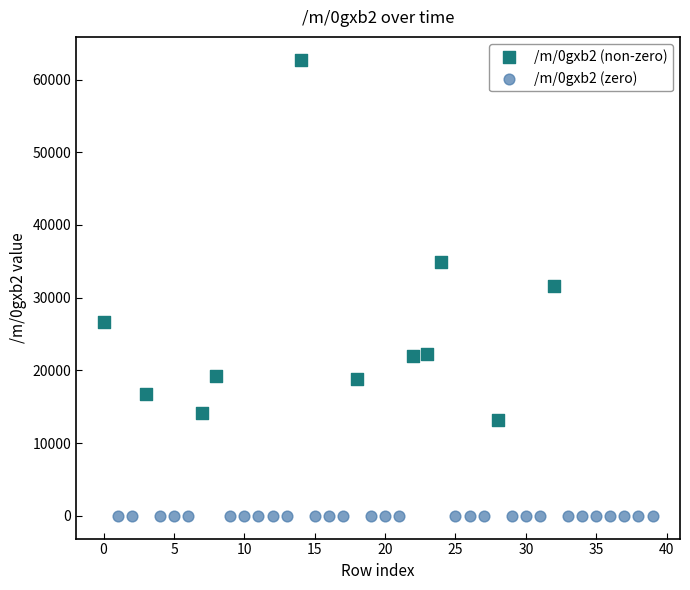

Which series reaches the maximum Y coordinate?

/m/0gxb2 (non-zero)